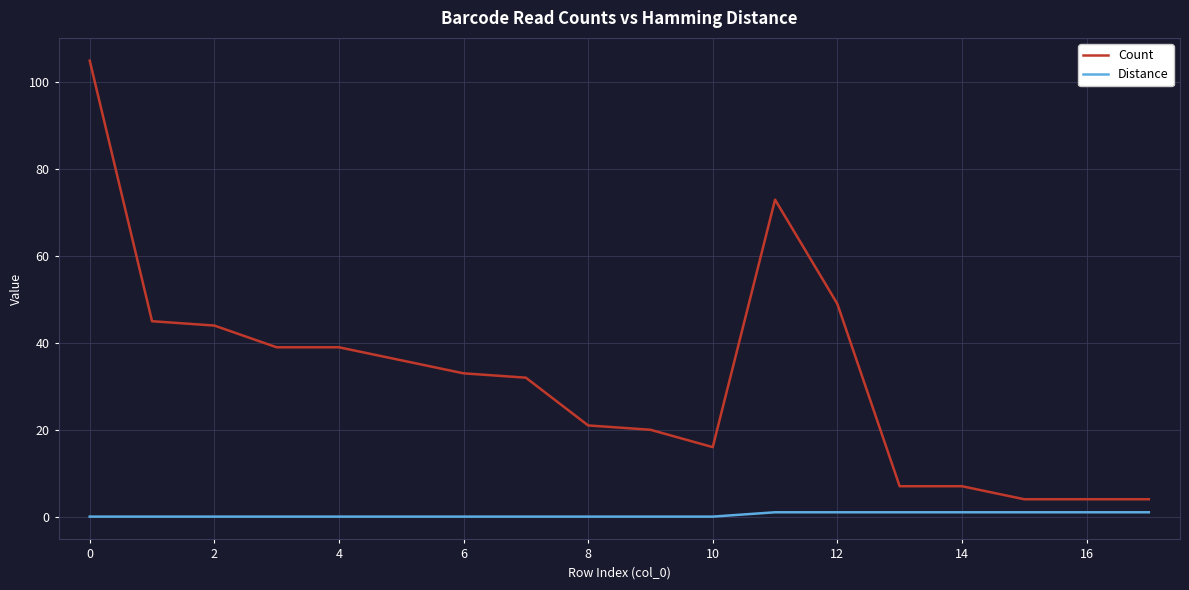

List the series in order of their overall mean, highest first.

Count, Distance